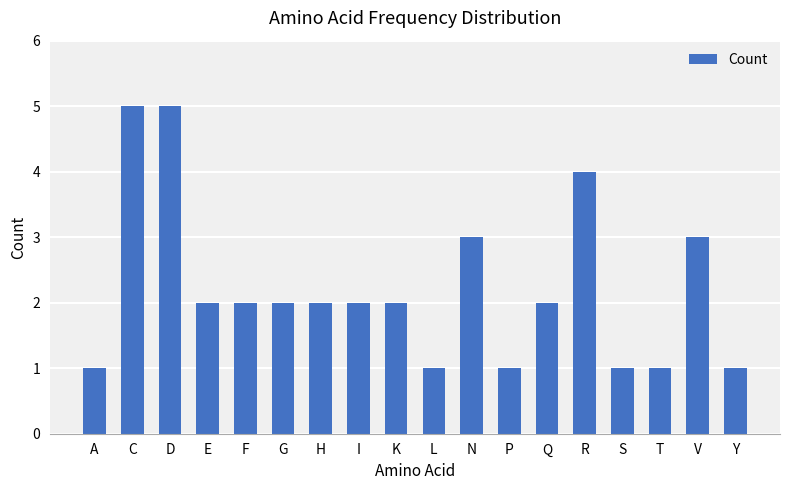

Reading left to right, what are all the values shown in this chart?

A=1	C=5	D=5	E=2	F=2	G=2	H=2	I=2	K=2	L=1	N=3	P=1	Q=2	R=4	S=1	T=1	V=3	Y=1